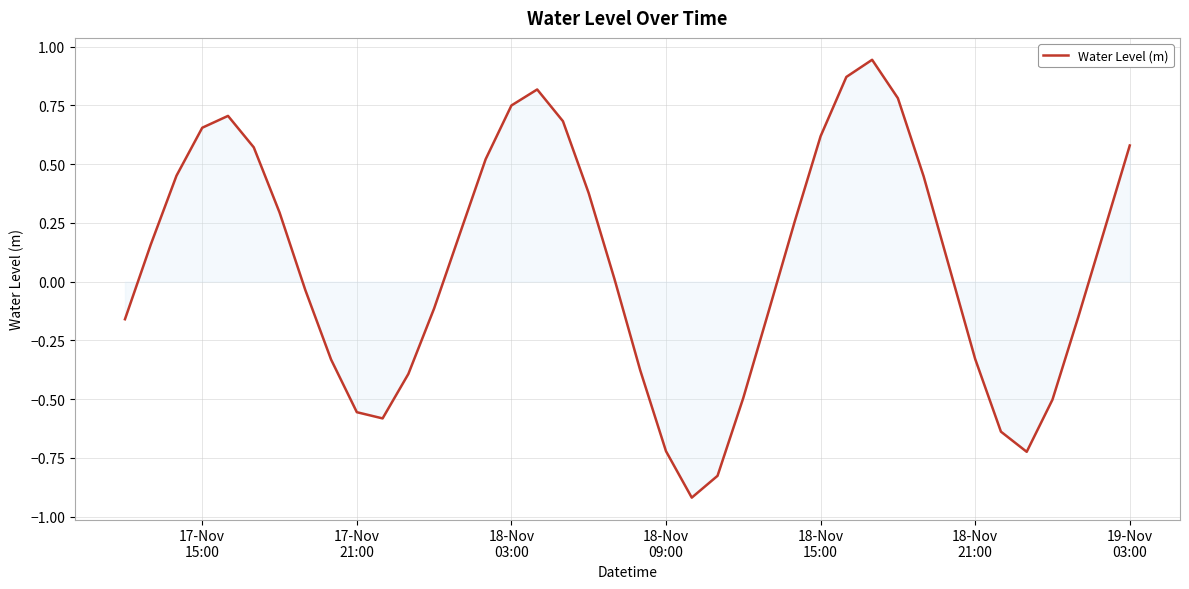

What is the minimum value shown in the chart?

-0.9